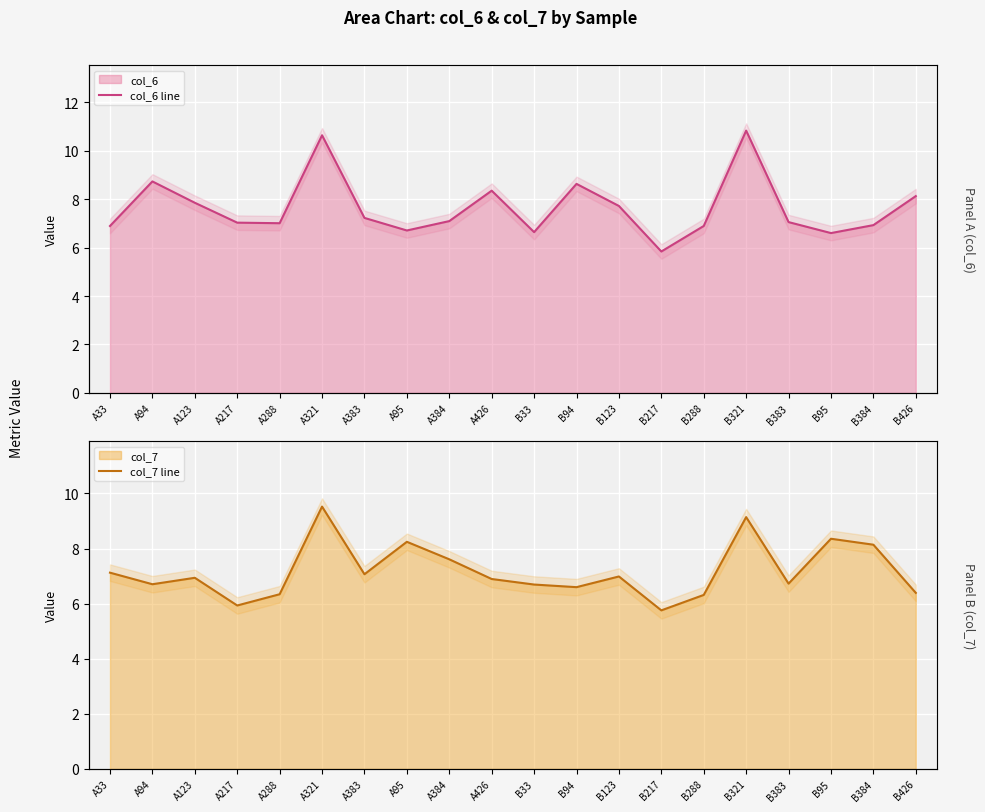

True or false: col_7 line has a value of 3.4 at B321.

False